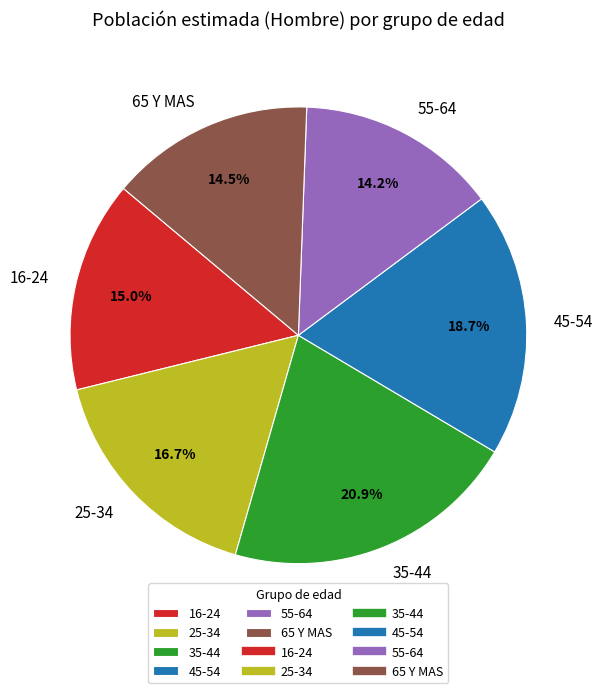

To the nearest percent, what is the average slice percentage?

17%